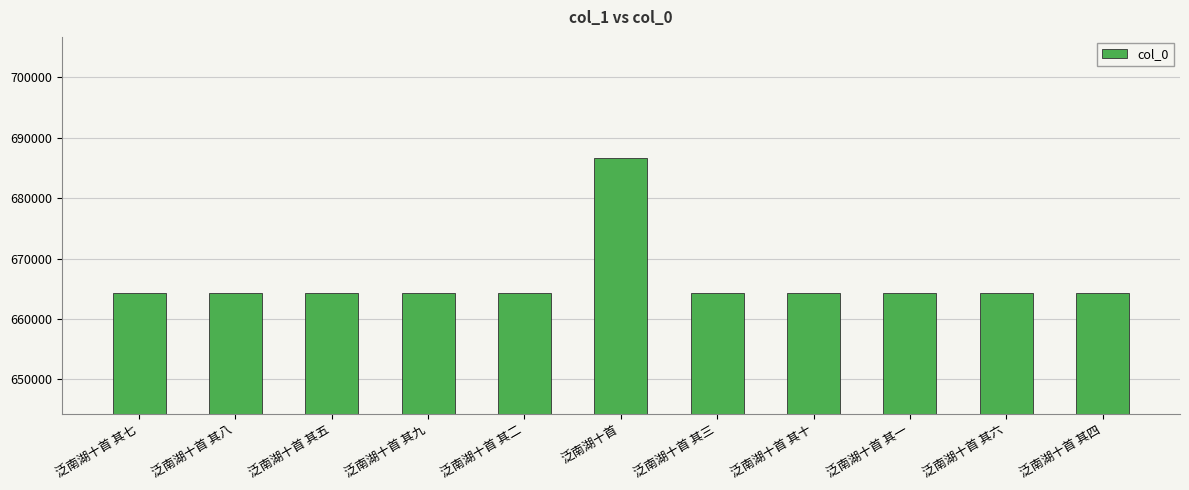

What is the label of the 8th bar from the left?

泛南湖十首 其十